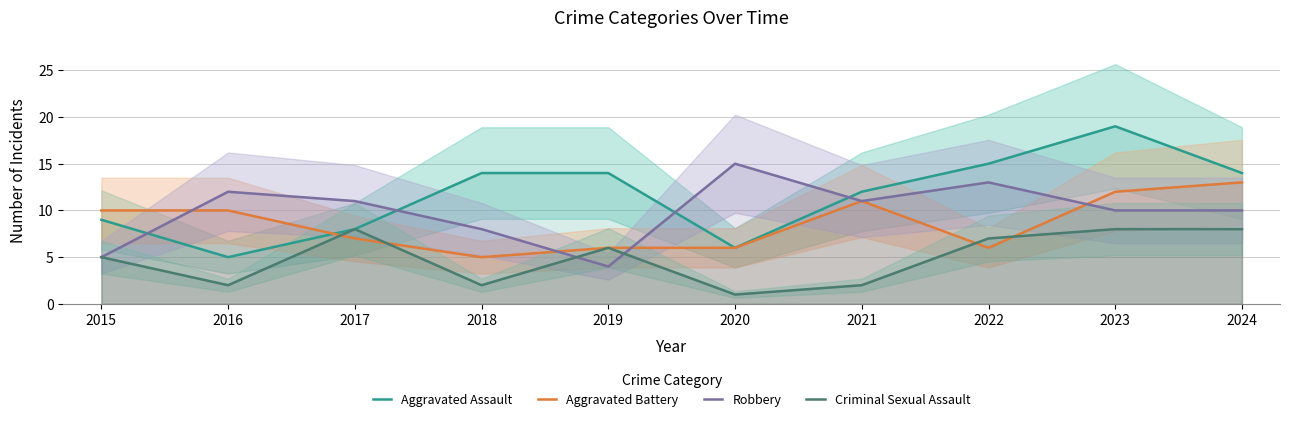

Rank the categories by Robbery value from highest to lowest.

2020, 2022, 2016, 2017, 2021, 2023, 2024, 2018, 2015, 2019